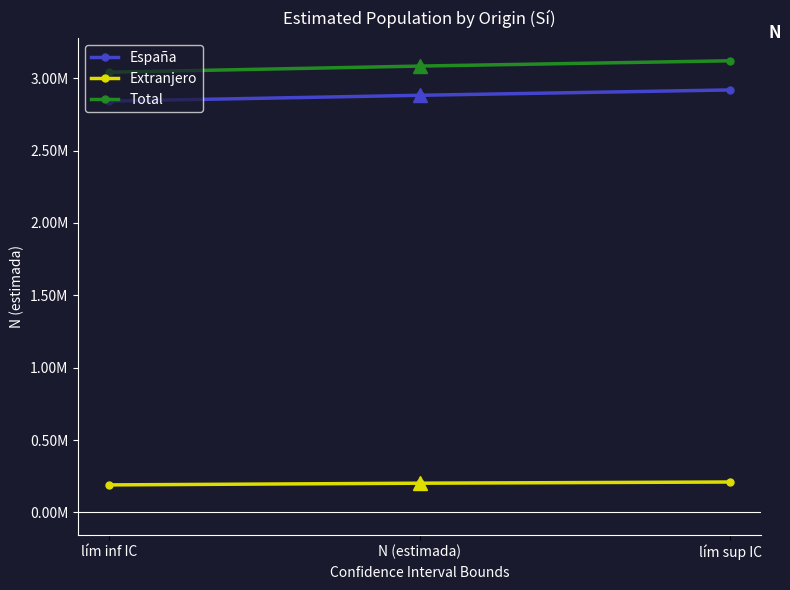

What is the value of the Extranjero point at the 1st from the left?

190013